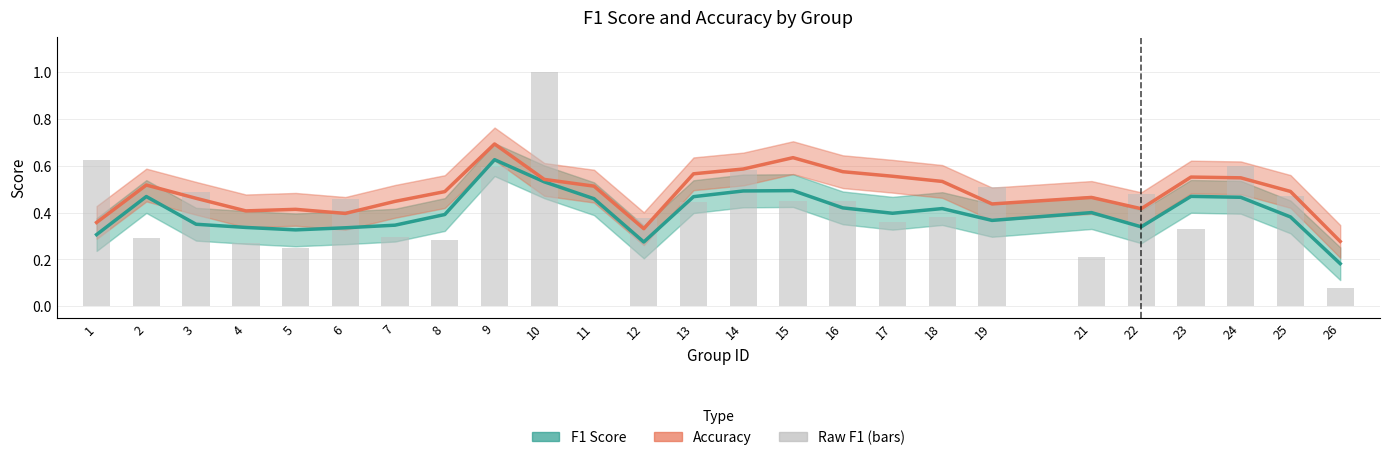

List the labels in order of Accuracy value, smallest first.

26, 12, 1, 6, 4, 5, 22, 19, 7, 3, 21, 8, 25, 11, 2, 18, 10, 24, 23, 17, 13, 16, 14, 15, 9